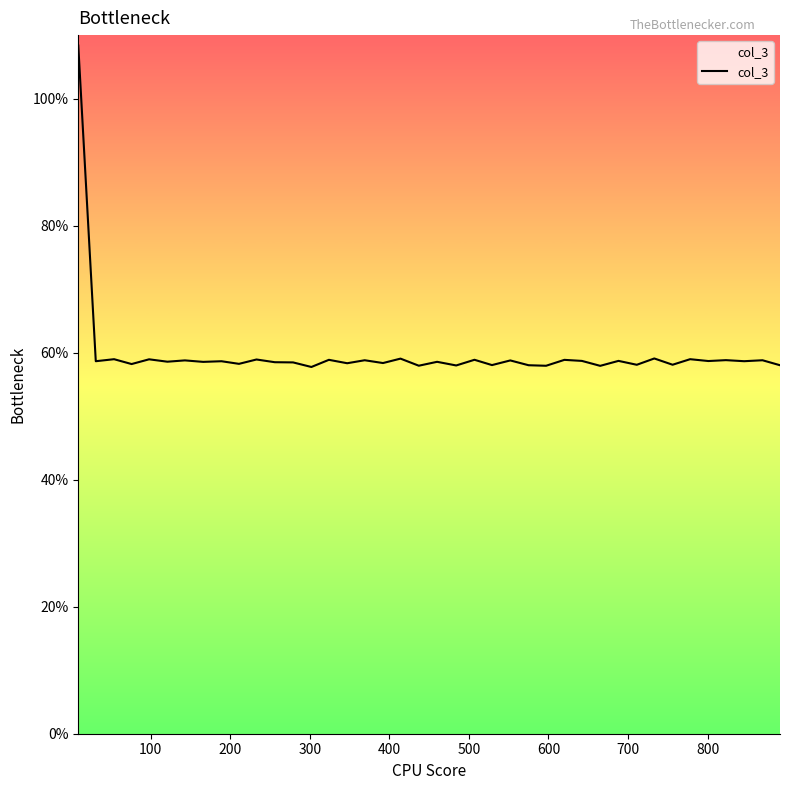

What is the difference between the maximum and minimum values?

50.6